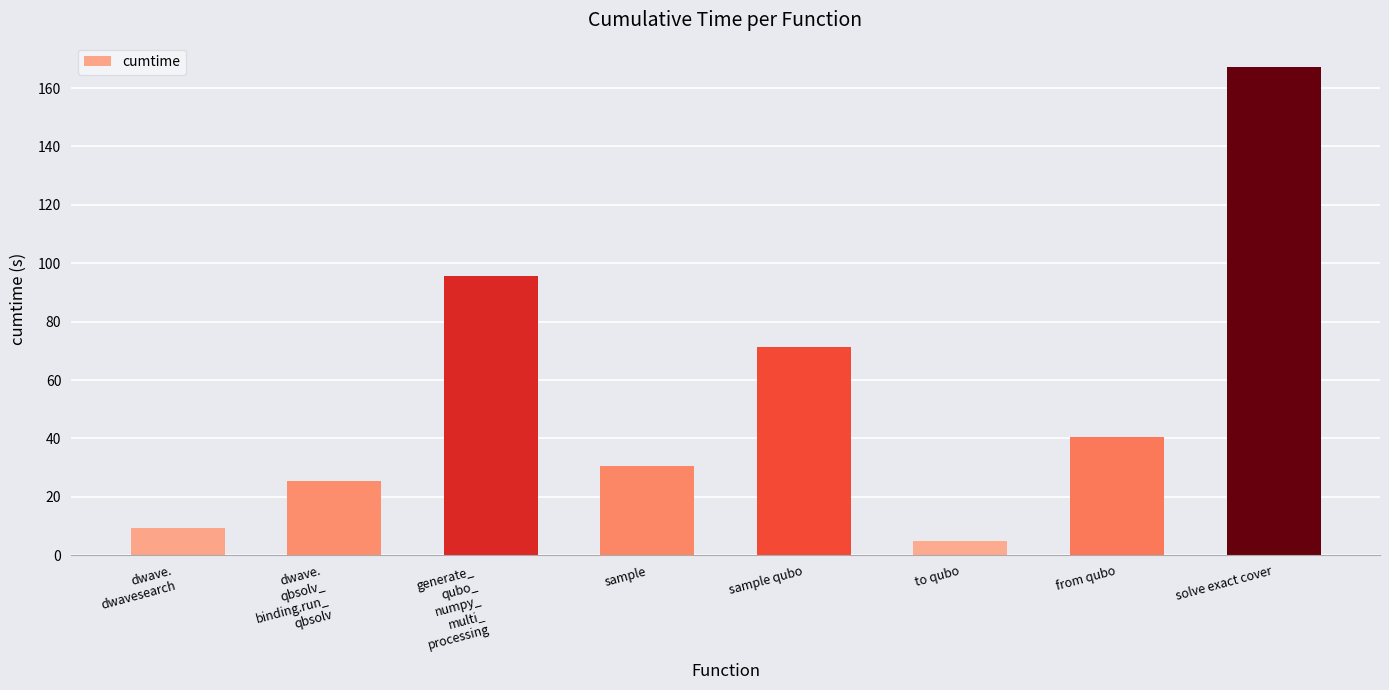

The value at dwave.
qbsolv_
binding.run_
qbsolv is 25.5. True or false?

True